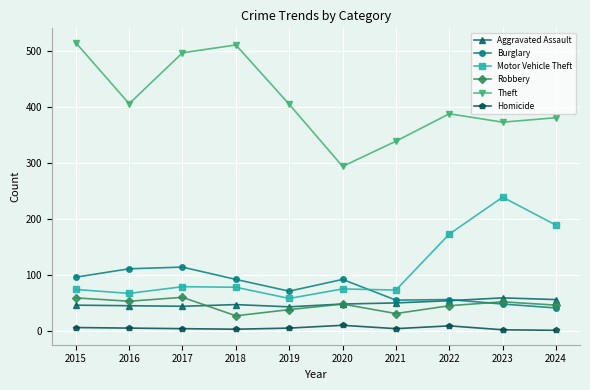

Where is the first local maximum for Robbery?

2017